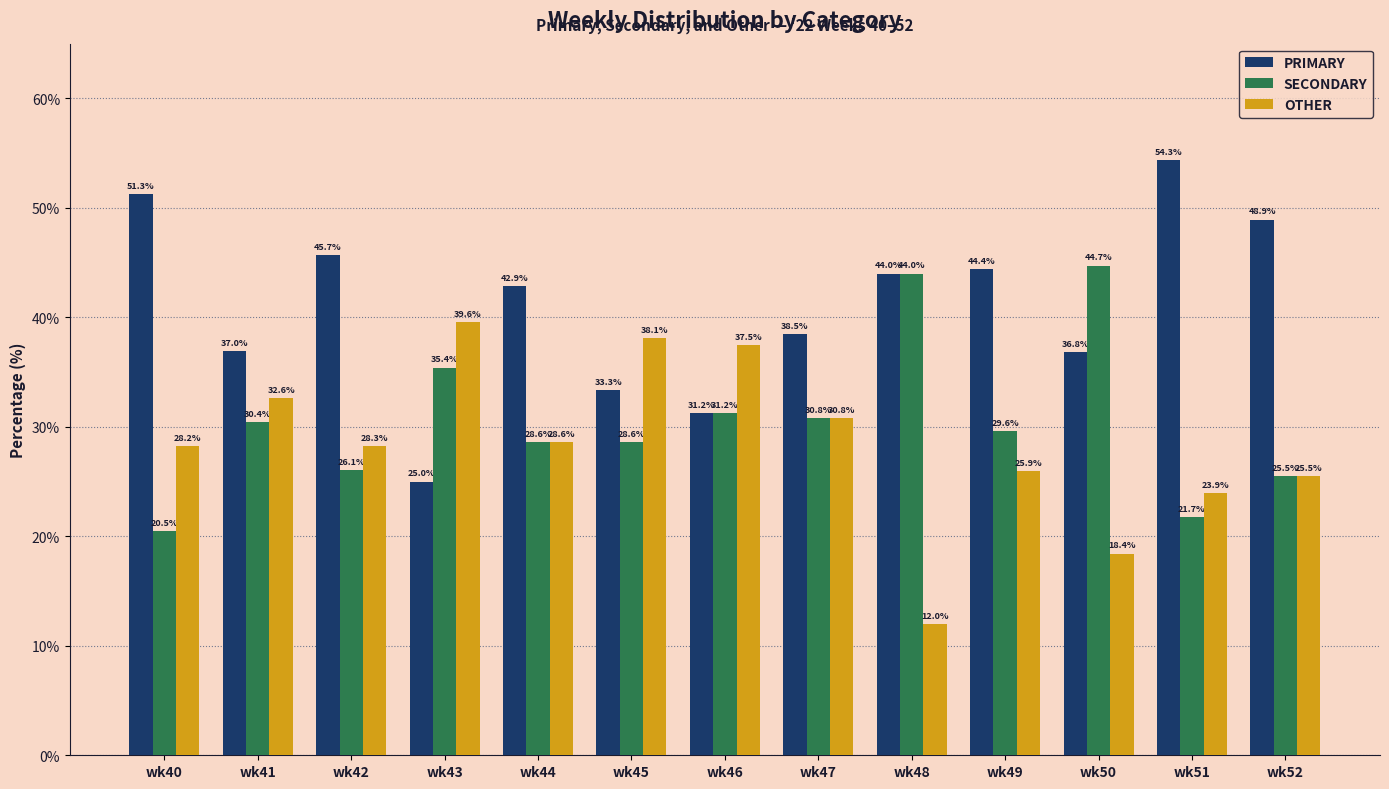

Which category has the lowest value in the OTHER series?

wk48